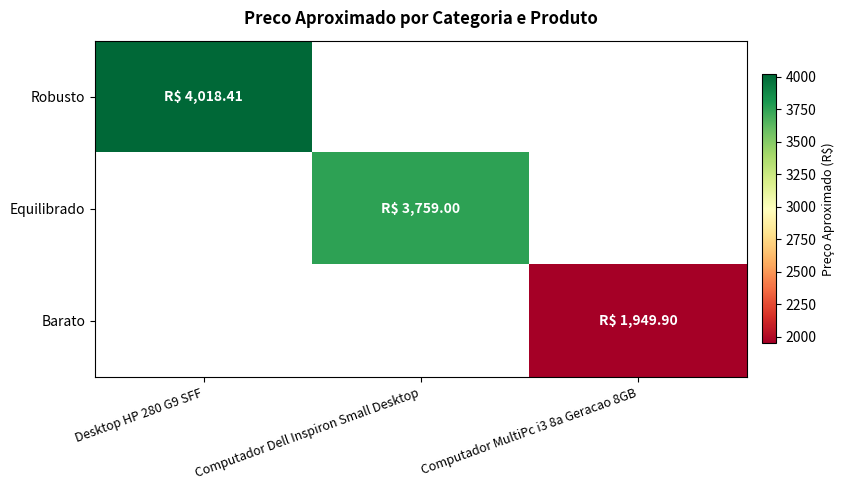

How many distinct data groups are displayed?

3